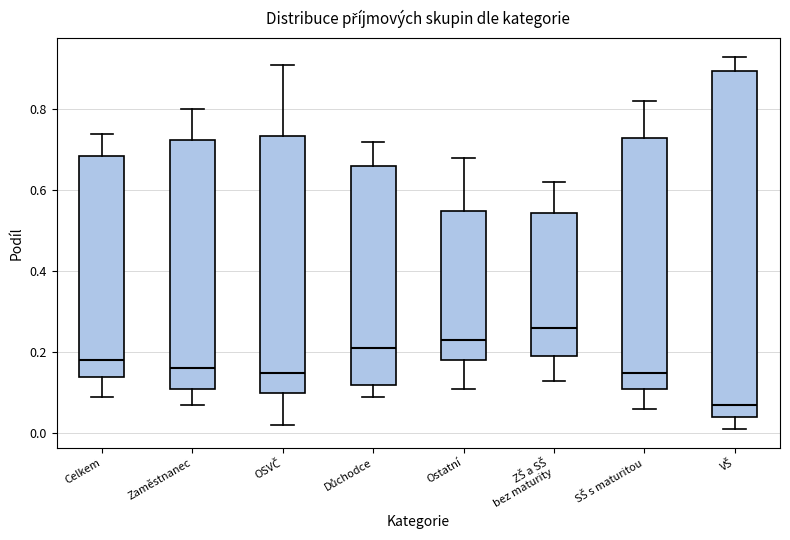

Reading left to right, transcribe this box plot: for each box, give where its median line is, the range the box spans, and where its two whiskers end, as read against the y-axis. The values are not printed on the chart, so give them approximately, as read against the axis.

Celkem: median 0.18, box 0.14 to 0.68, whiskers 0.10 to 0.74
Zaměstnanec: median 0.16, box 0.12 to 0.72, whiskers 0.08 to 0.80
OSVČ: median 0.16, box 0.10 to 0.74, whiskers 0.02 to 0.92
Důchodce: median 0.22, box 0.12 to 0.66, whiskers 0.10 to 0.72
Ostatní: median 0.24, box 0.18 to 0.56, whiskers 0.12 to 0.68
ZŠ a SŠ bez maturity: median 0.26, box 0.20 to 0.54, whiskers 0.14 to 0.62
SŠ s maturitou: median 0.16, box 0.12 to 0.74, whiskers 0.06 to 0.82
VŠ: median 0.08, box 0.04 to 0.90, whiskers 0.02 to 0.94